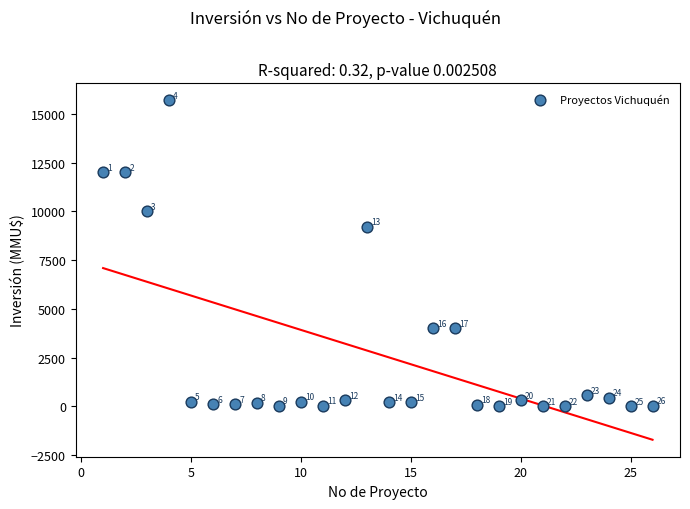

What Y value in the scatter plot is closest to 7847?

9198